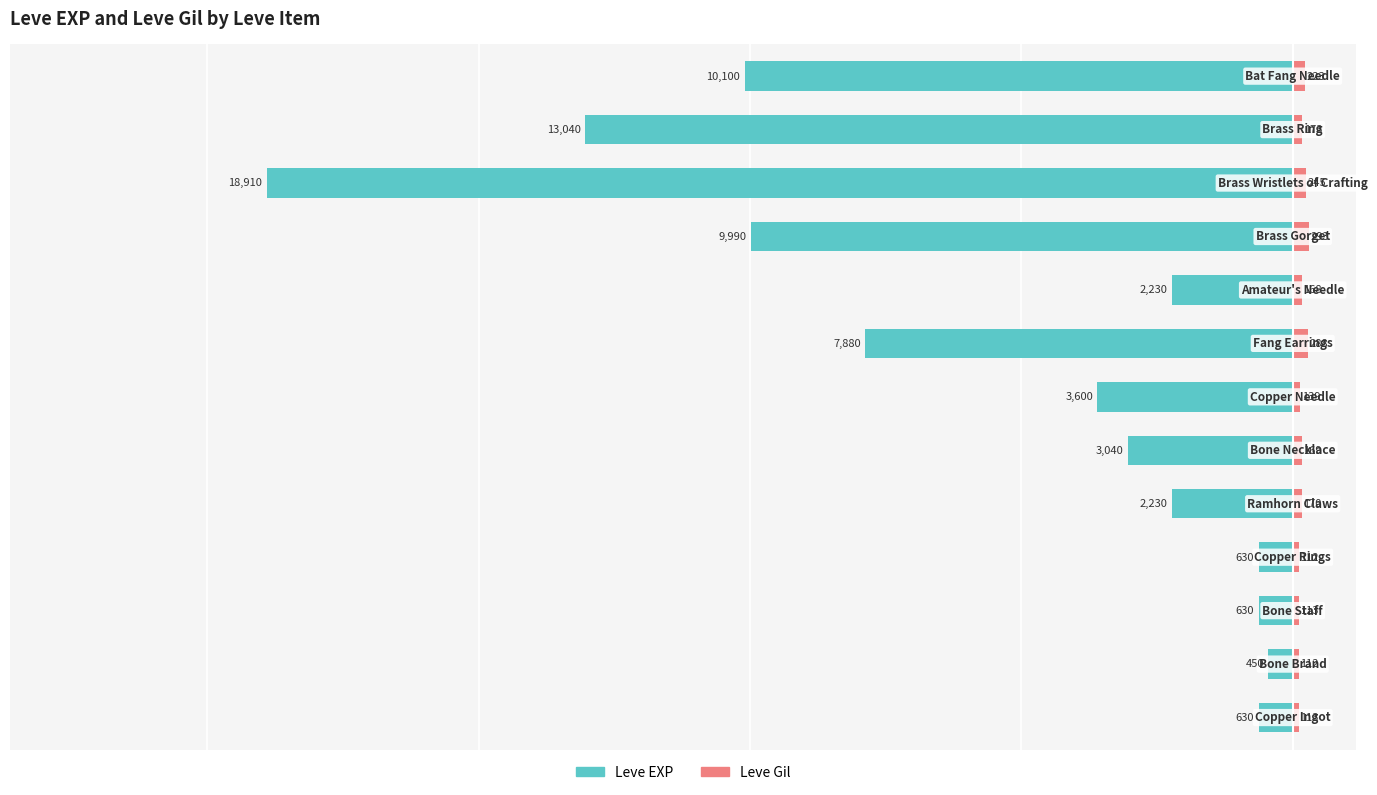

How many bars are there in each group?

2